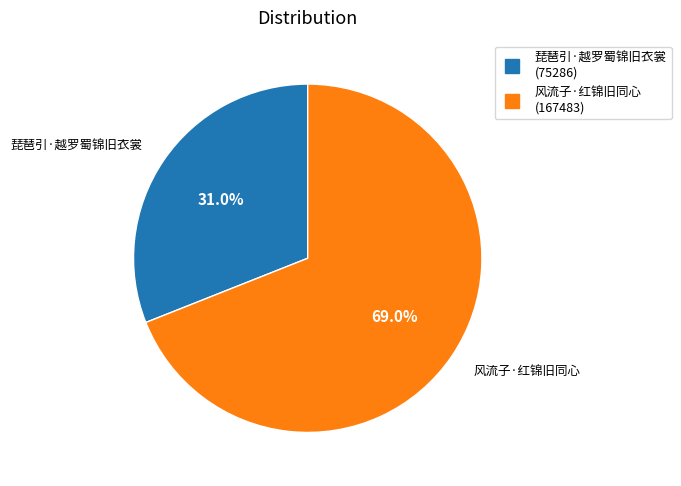

Count the number of slices in the pie.

2